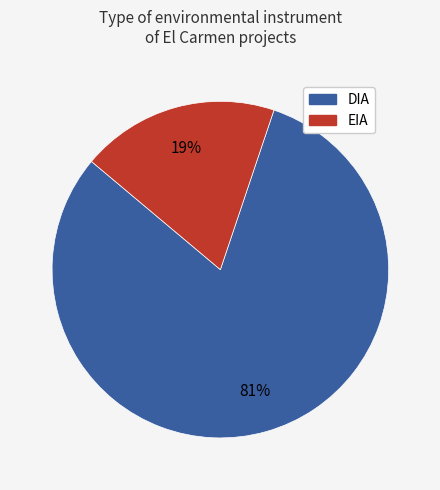

Is there any slice that represents more than half of the pie?

Yes